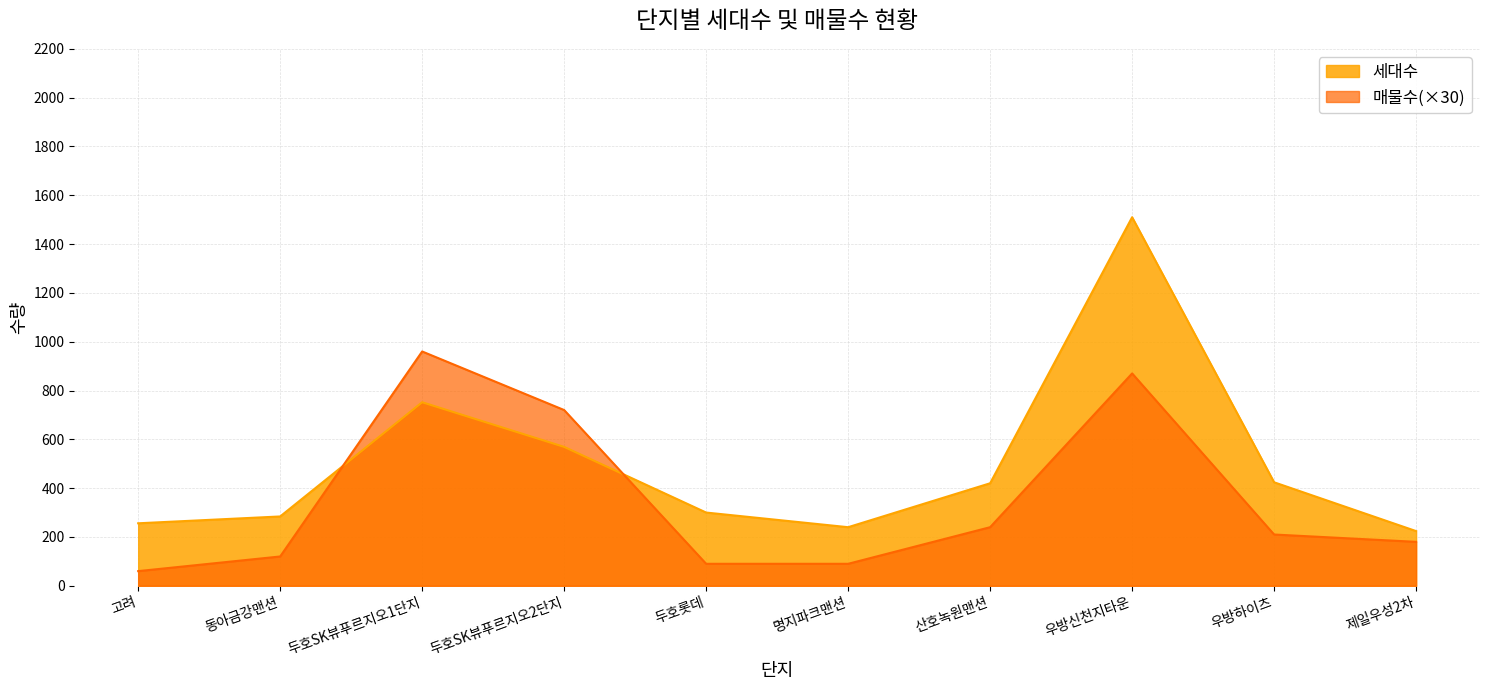

Is the value of 세대수 at 두호SK뷰푸르지오2단지 greater than the value of 매물수 at 두호SK뷰푸르지오1단지?

No